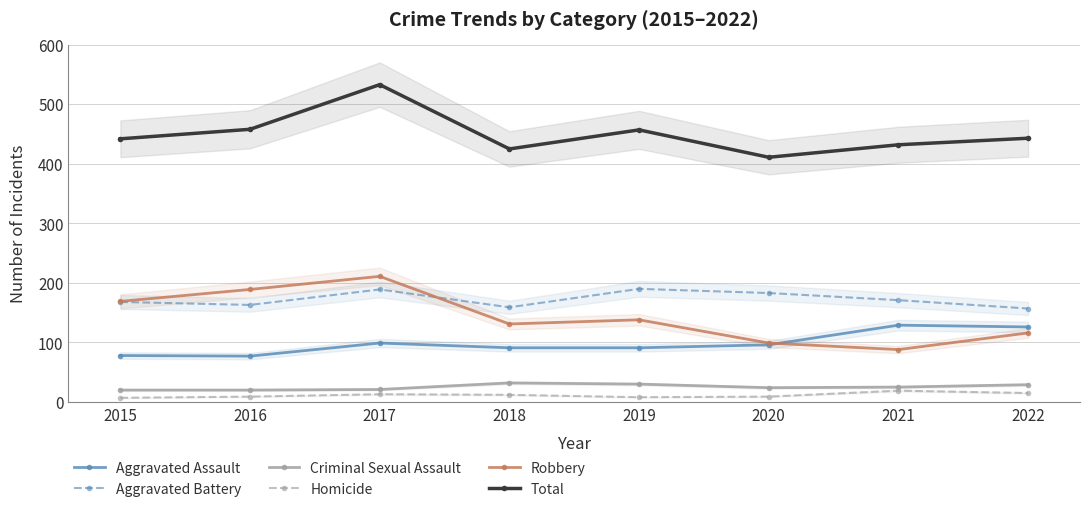

What is the sum of the Total values at 2022 and 2020?

854